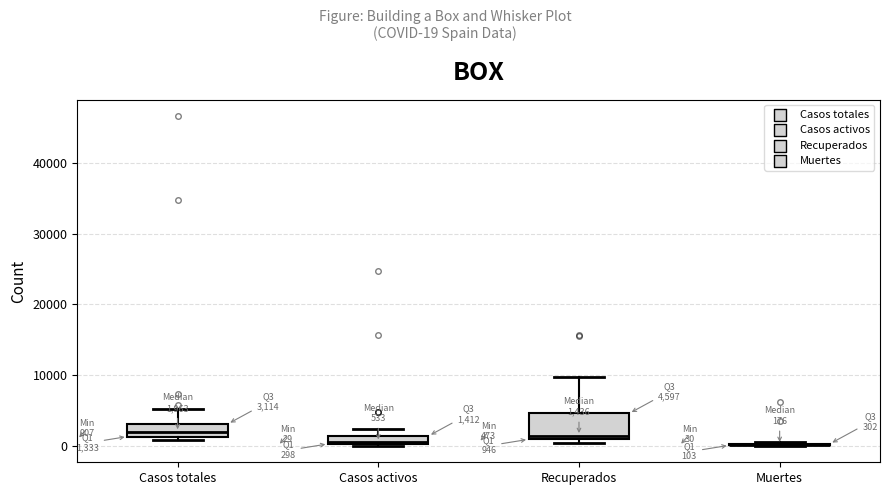

Comparing the boxes themselves (not the whiskers), which one is the tallest?

Recuperados